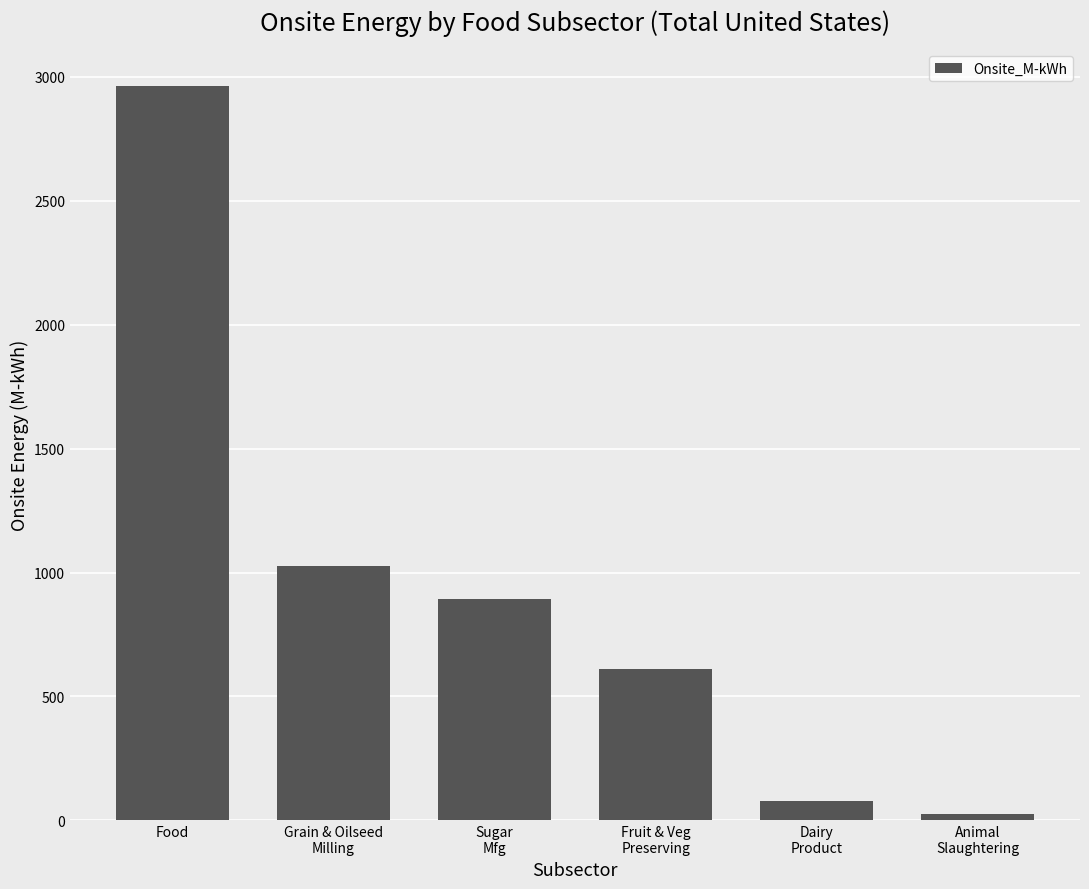

Reading right to left, what are all the values shown in this chart?

26	79	612	895	1025	2964